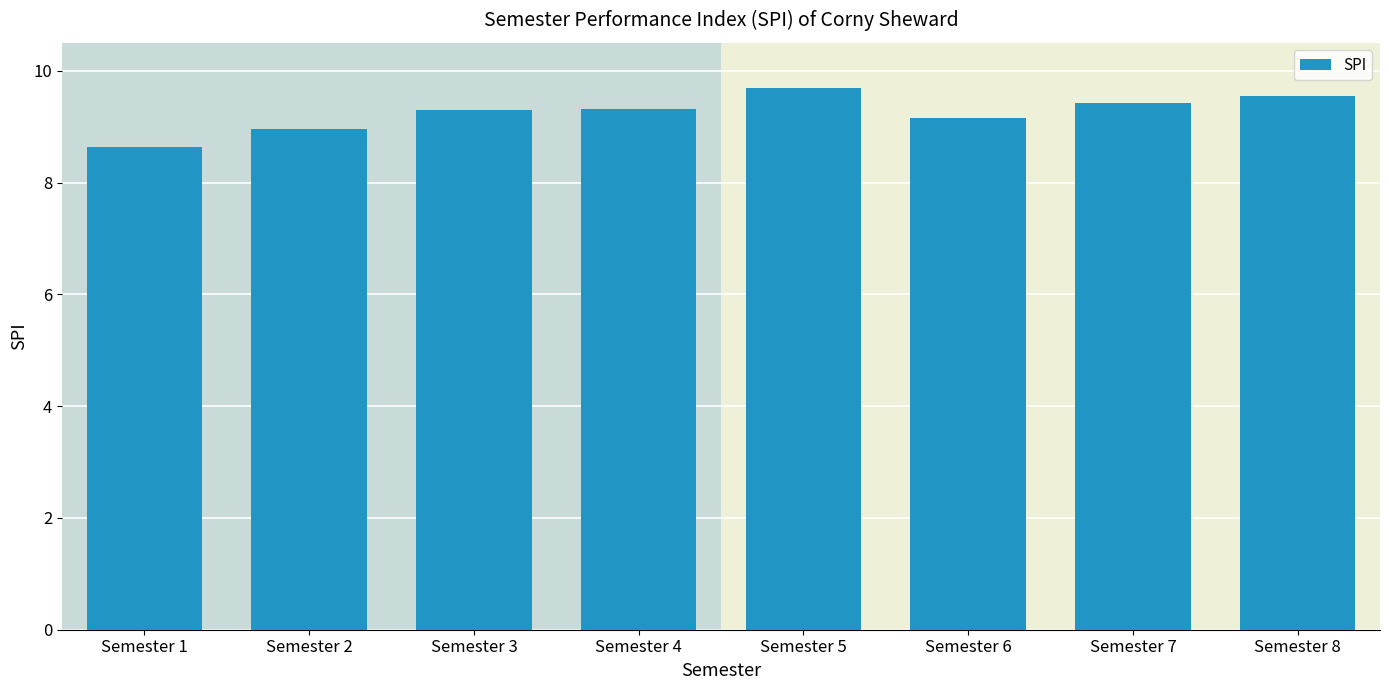

Is it true that the value at Semester 2 is 9.0?

True